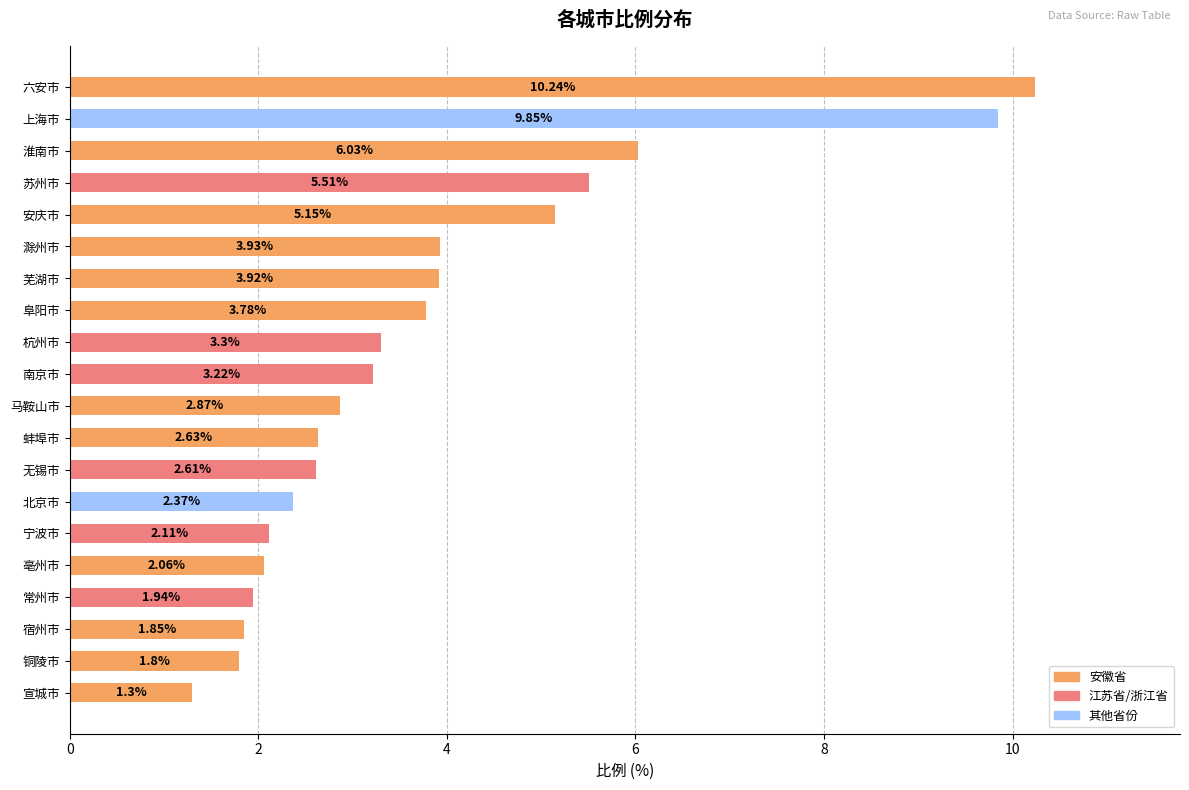

What is the maximum value shown in the chart?

10.2